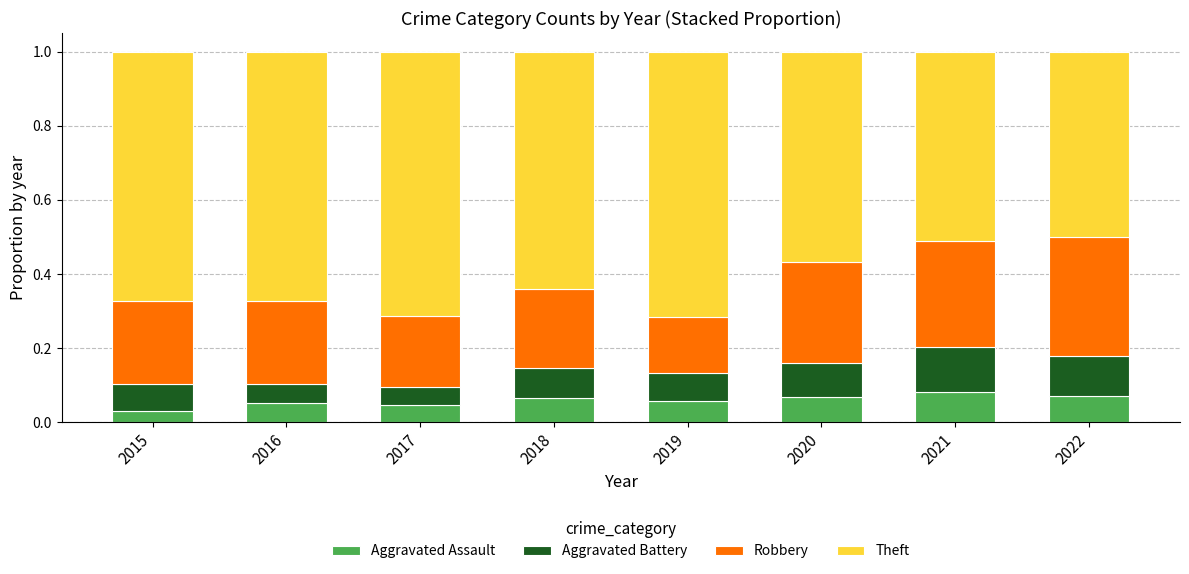

The Aggravated Assault series shows 0.1 at 2018. True or false?

True